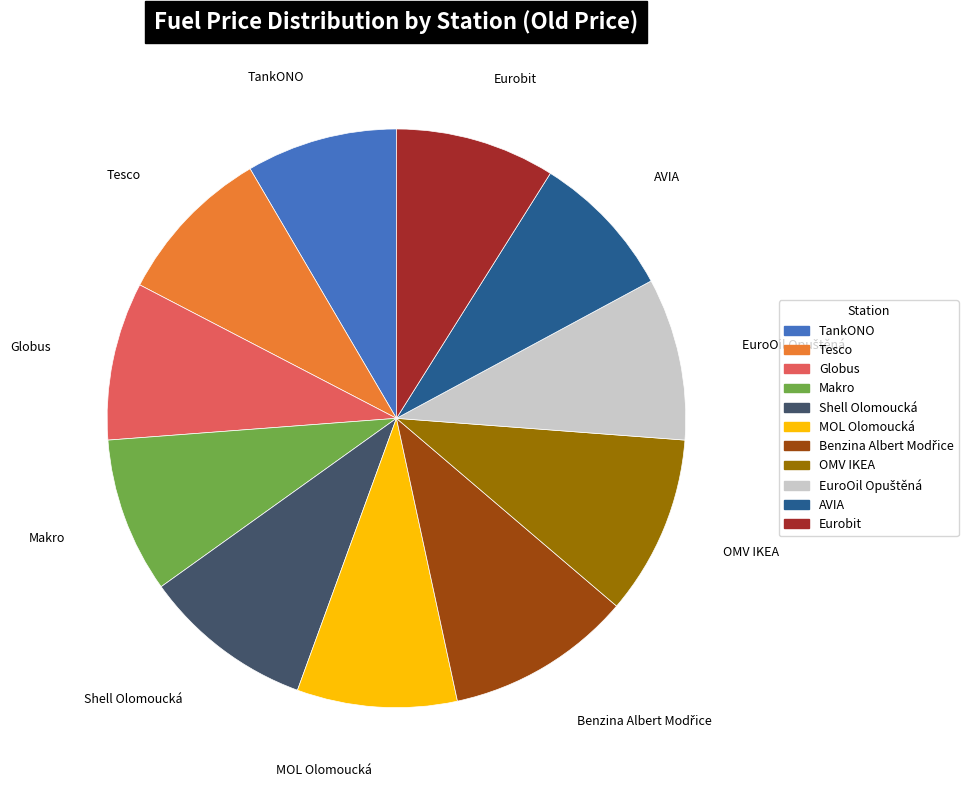

Does any single category account for the majority?

No